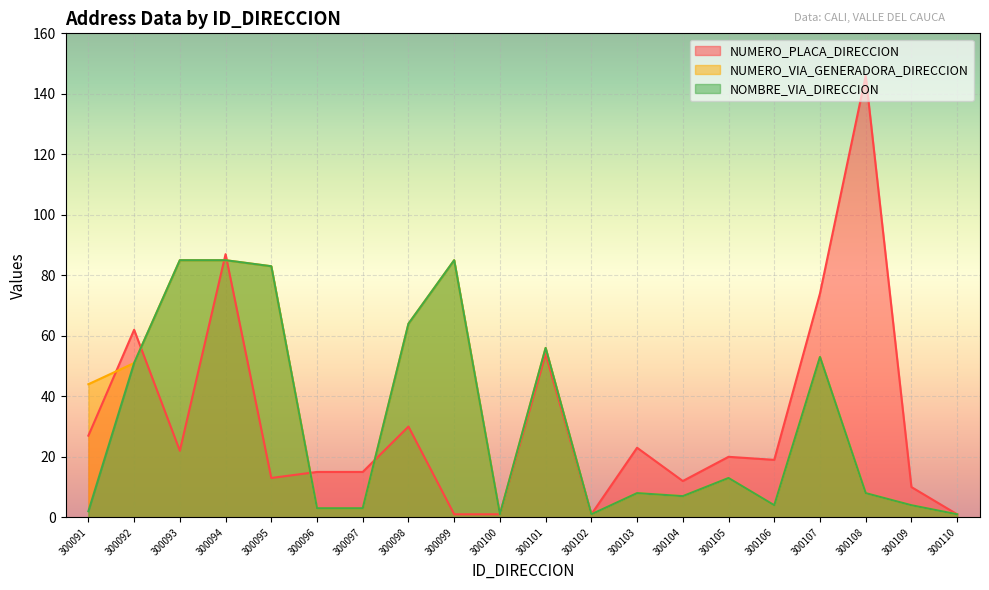

What is the difference between the maximum and minimum values in the NUMERO_VIA_GENERADORA_DIRECCION series?

84